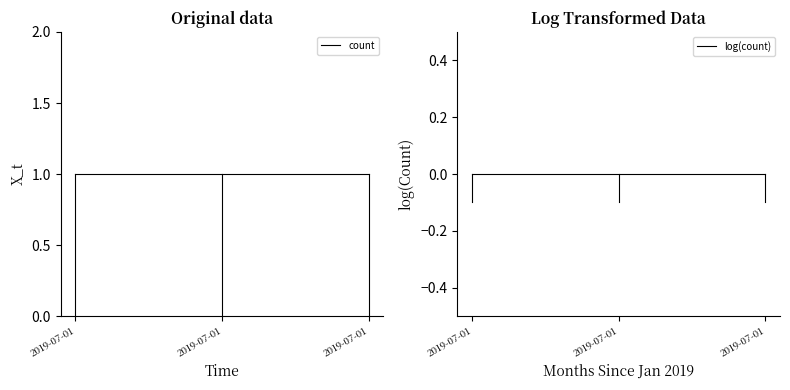

Which series has the largest range (max minus min)?

count